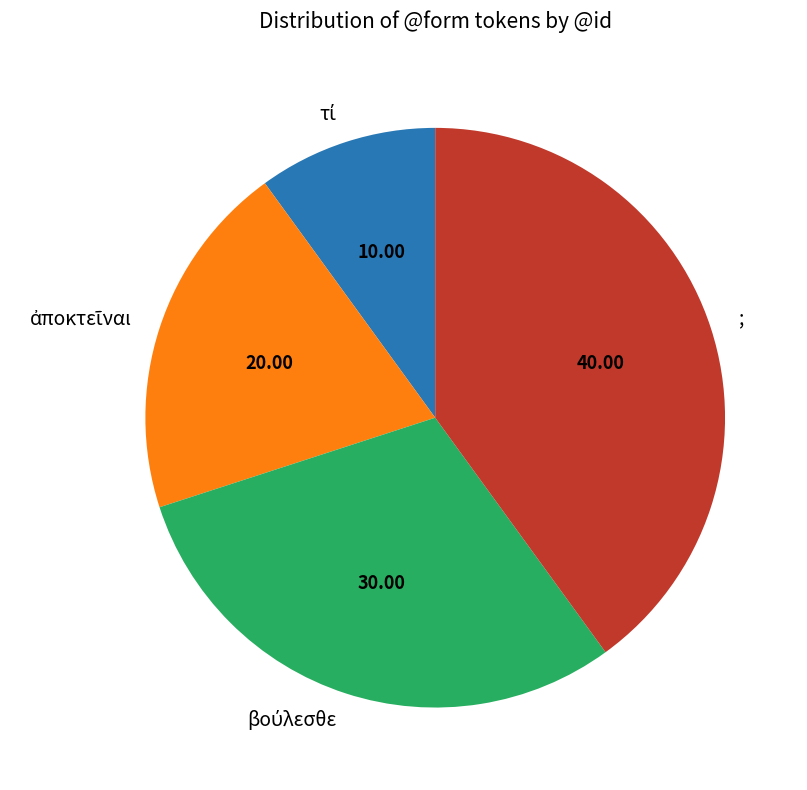

Is there a majority slice in this chart?

No